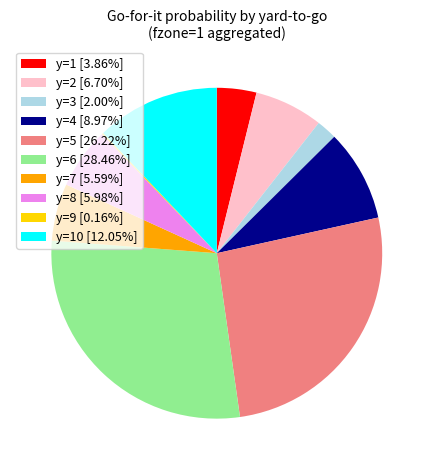

Is there a majority slice in this chart?

No